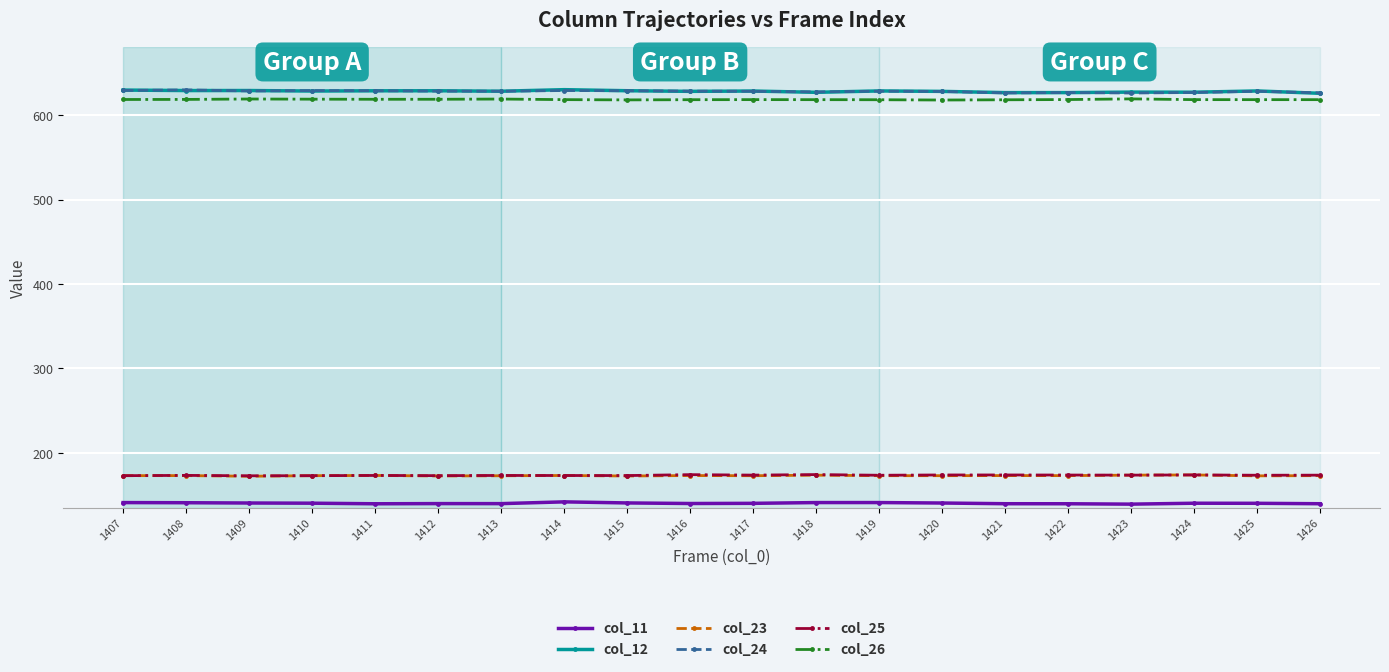

What is the spread (max minus min) of values at 1425?

488.1